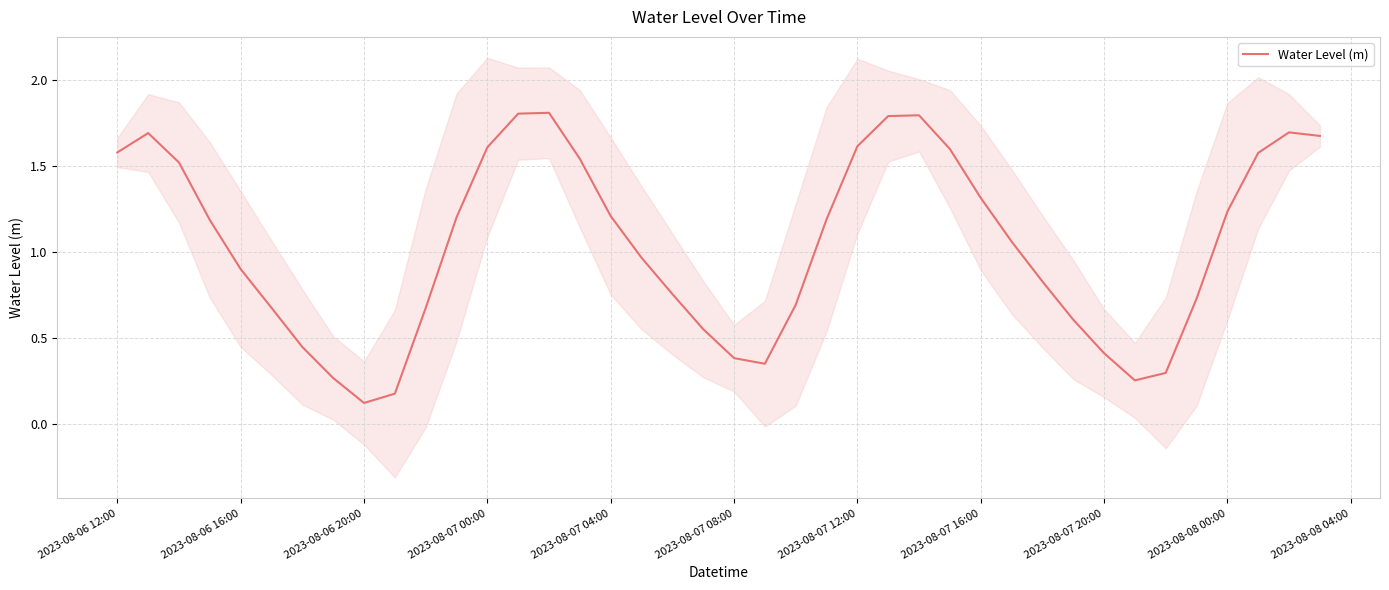

Where does the Water Level (m) series first go above 1?

2023-08-06 12:00